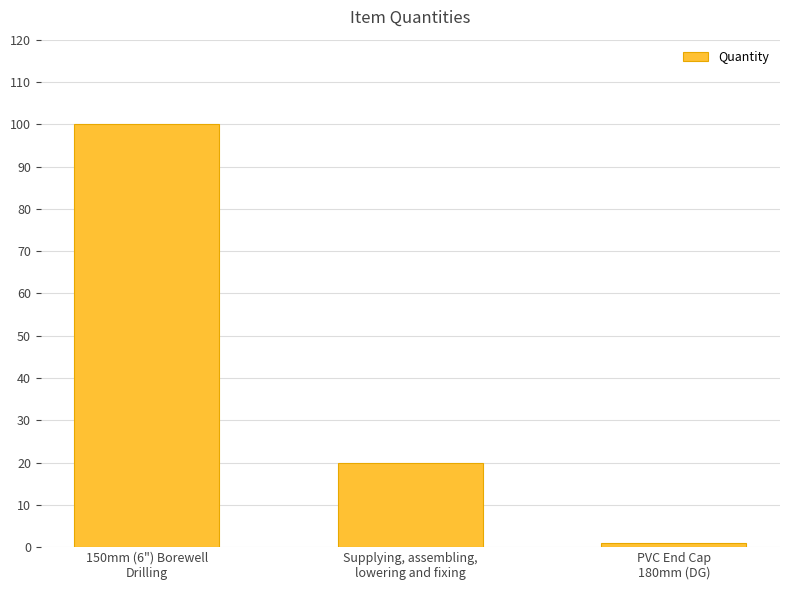

Is it true that the value at PVC End Cap
180mm (DG) is 1?

True